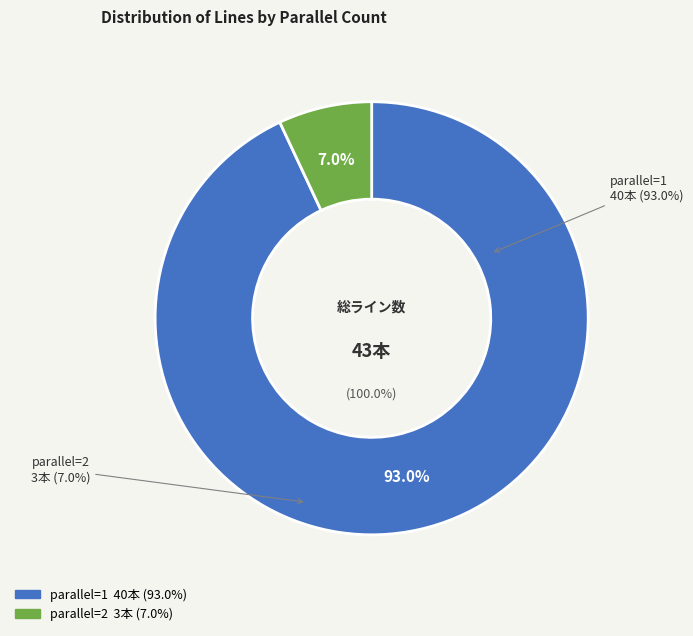

The 1 slice represents 93% of the pie. True or false?

True